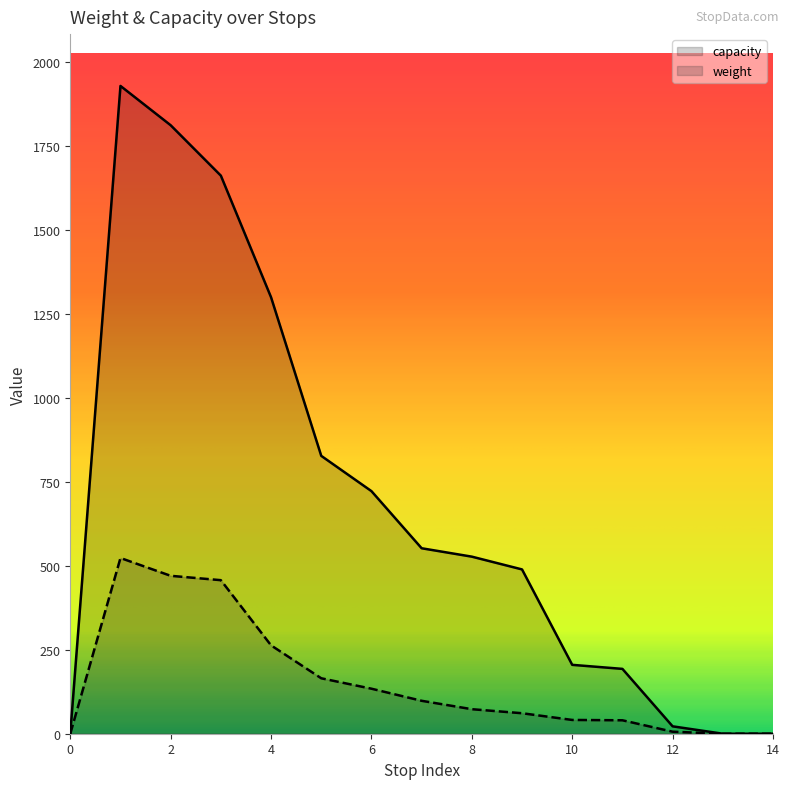

What is the average value of the capacity series?

682